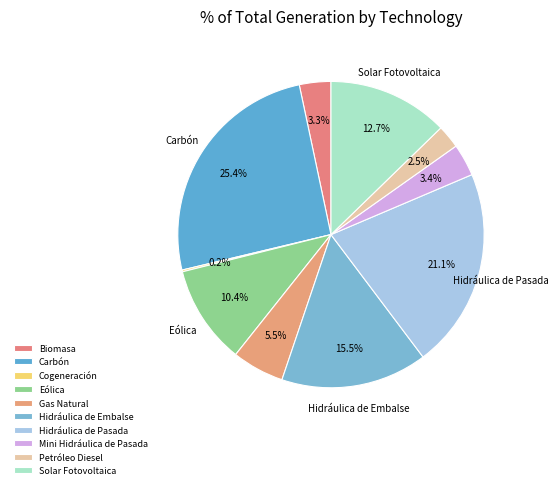

Is it true that Solar Fotovoltaica is 13% of the pie?

True